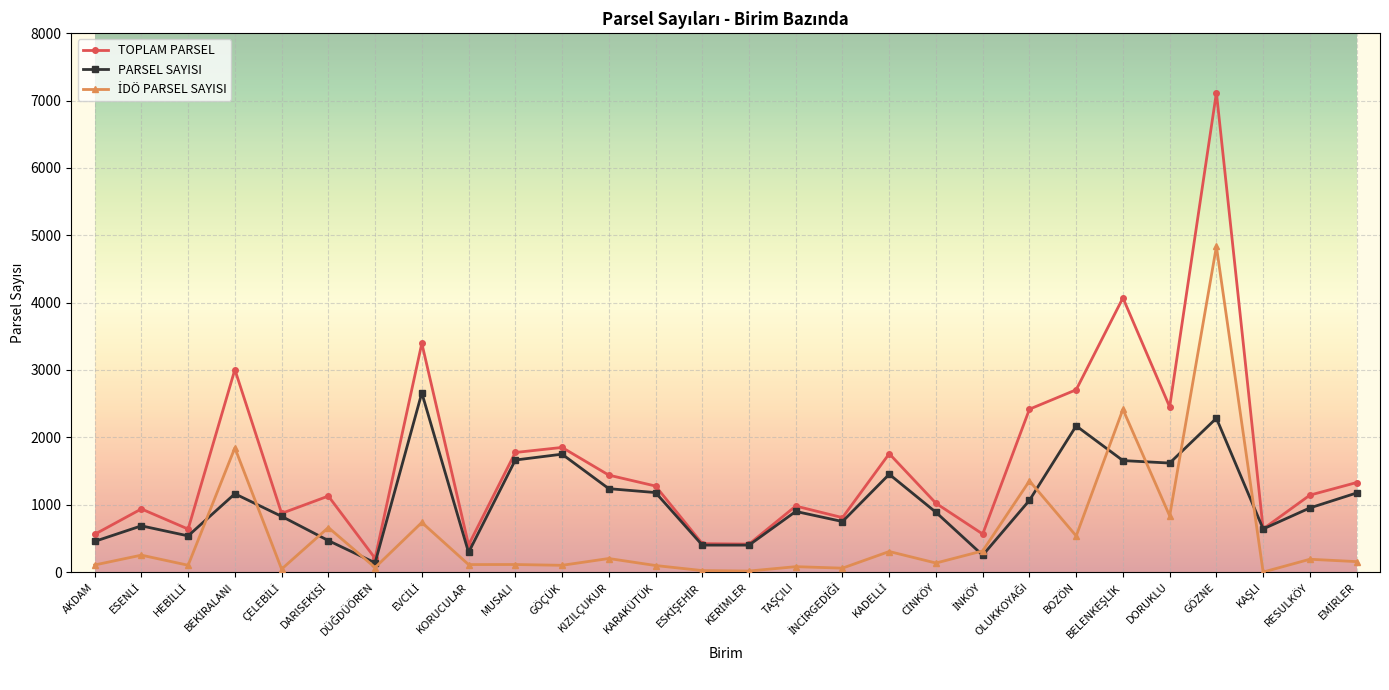

Which series has the widest spread of values?

TOPLAM PARSEL